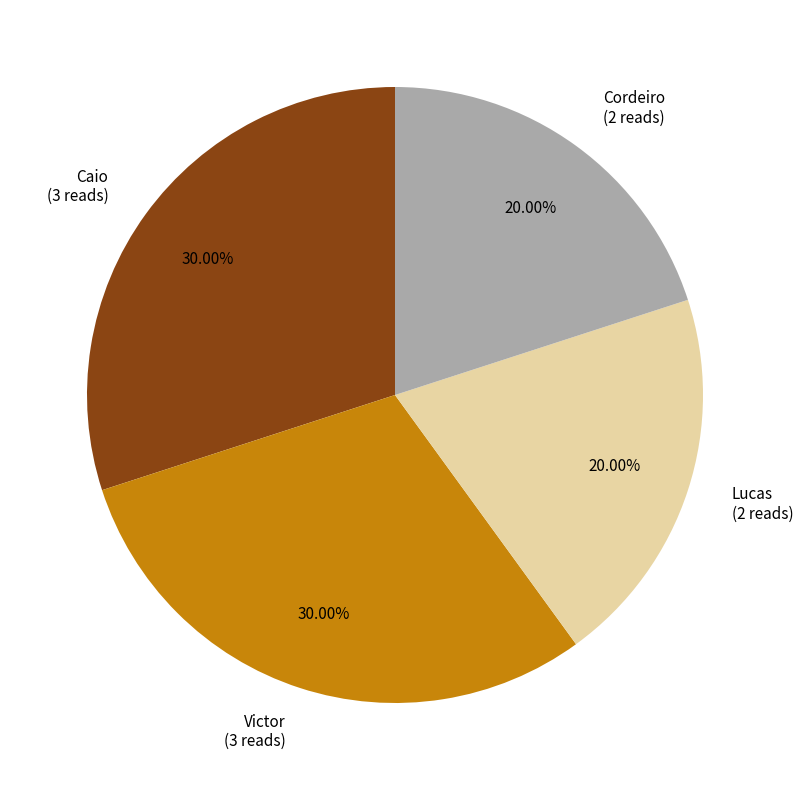

Is Cordeiro the majority of the pie?

No